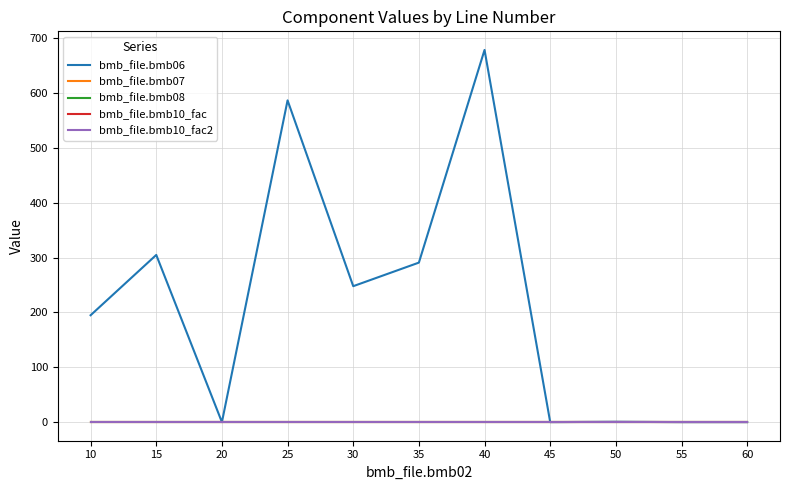

Which category has the highest value in the bmb_file.bmb08 series?

10